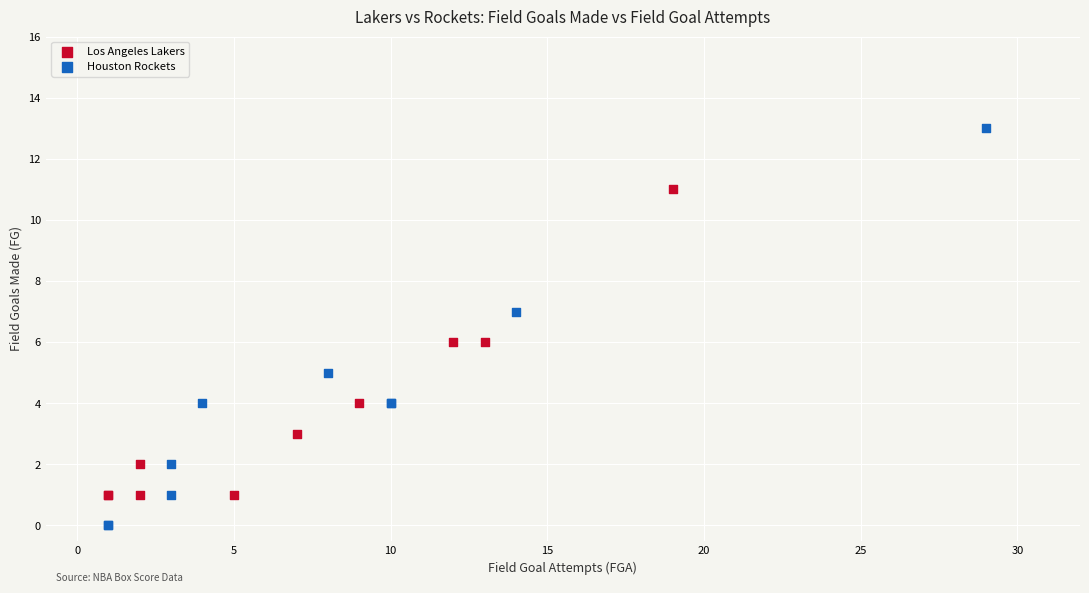

Which series reaches the minimum Y coordinate?

Houston Rockets